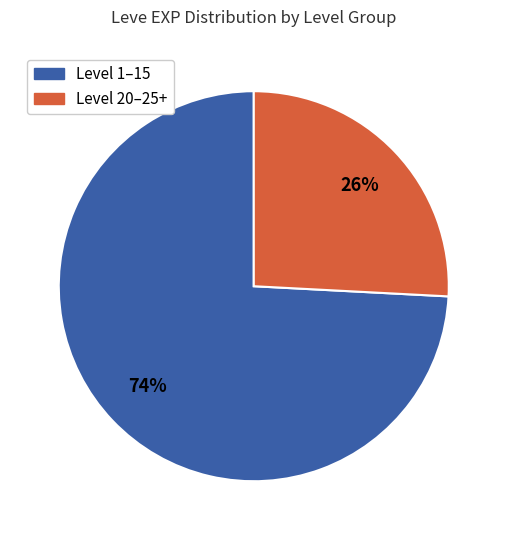

To the nearest percent, what is the difference between the largest and smallest slice percentages?

48%